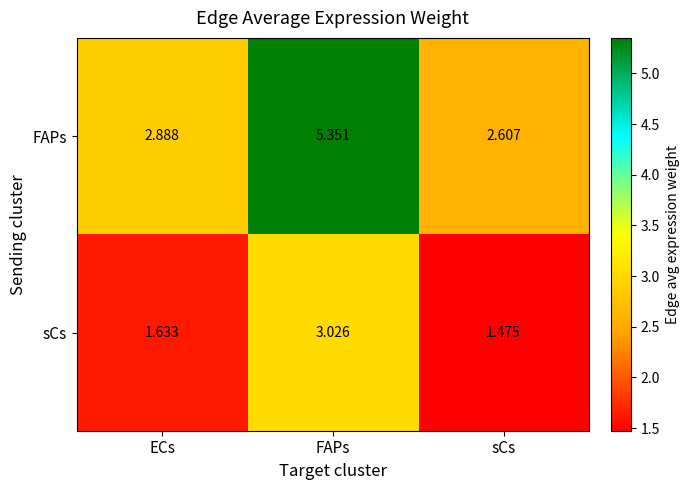

Where is sCs nearest to the value 2?

ECs